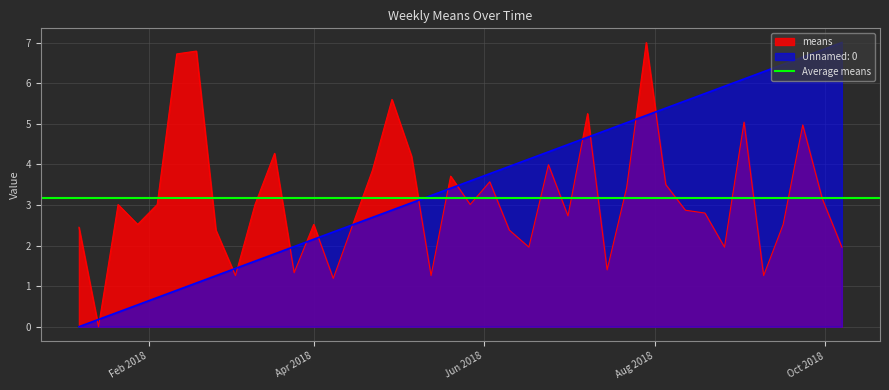

What is the greatest value displayed?

7.0